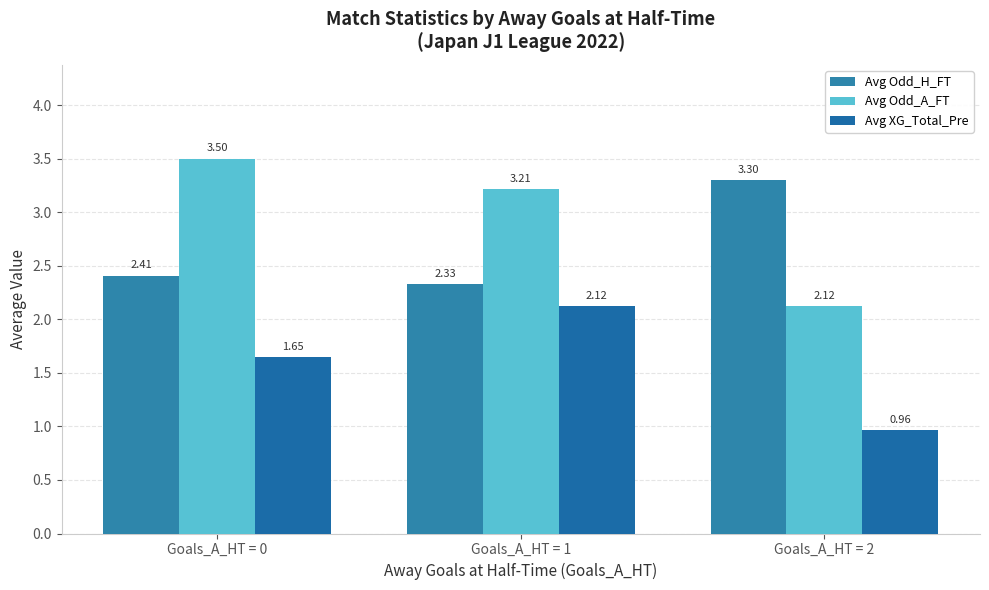

What is the minimum value for Avg Odd_A_FT?

2.1